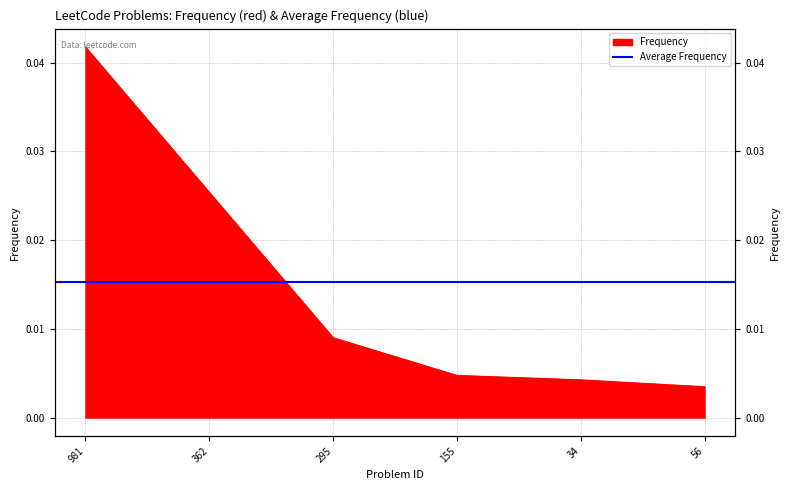

Where is the data nearest to the value 0?

56